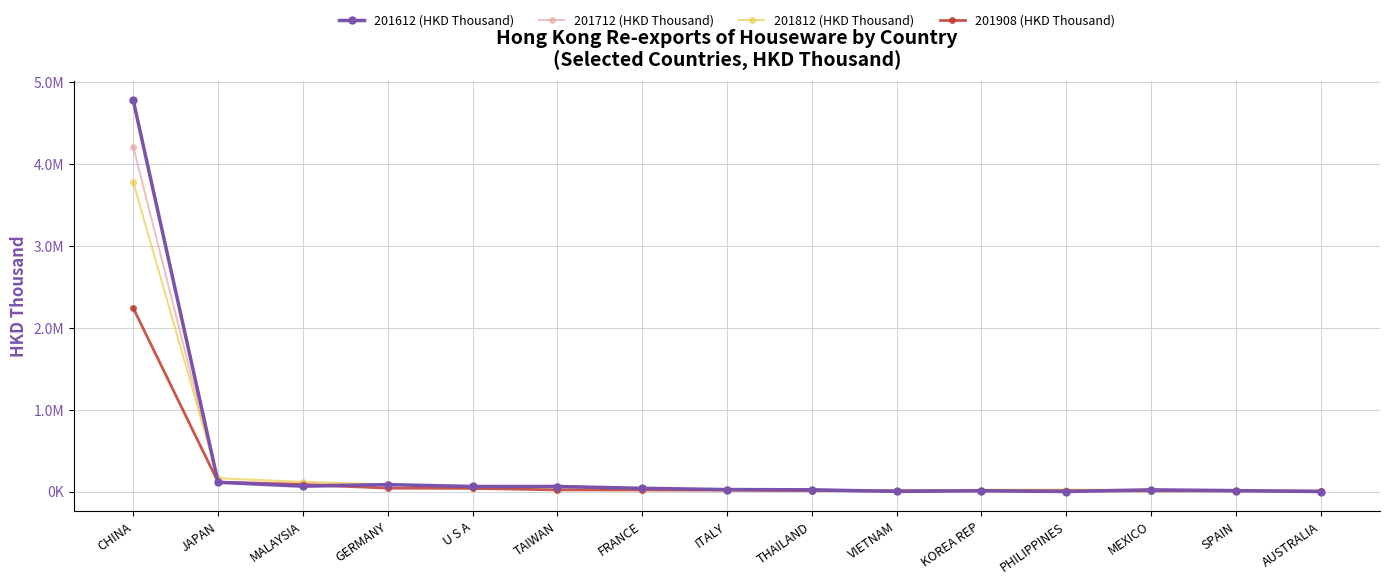

What is the average value of the 201712 (HKD Thousand) series?

318185.2